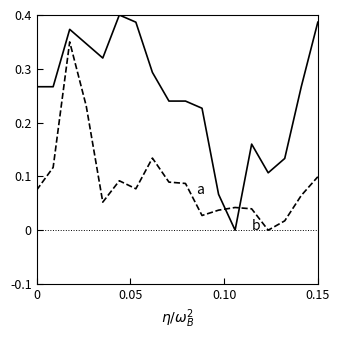

How many lines are shown in the chart?

2